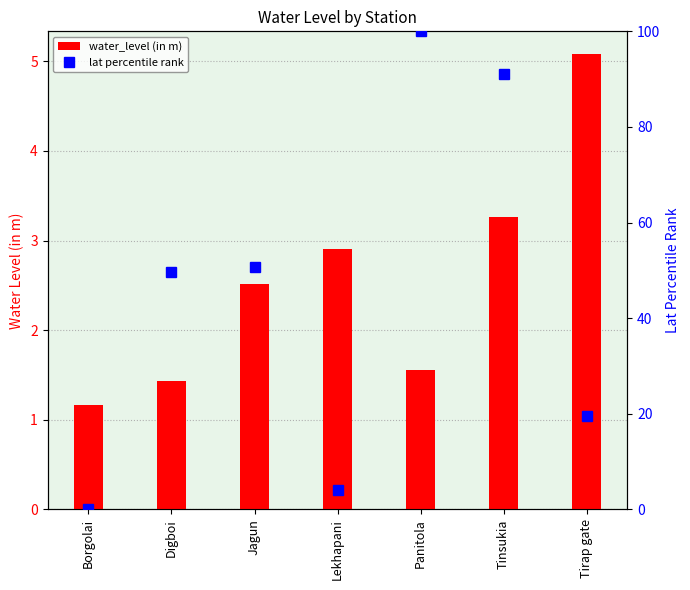

At how many categories does at least one series exceed 30?

4